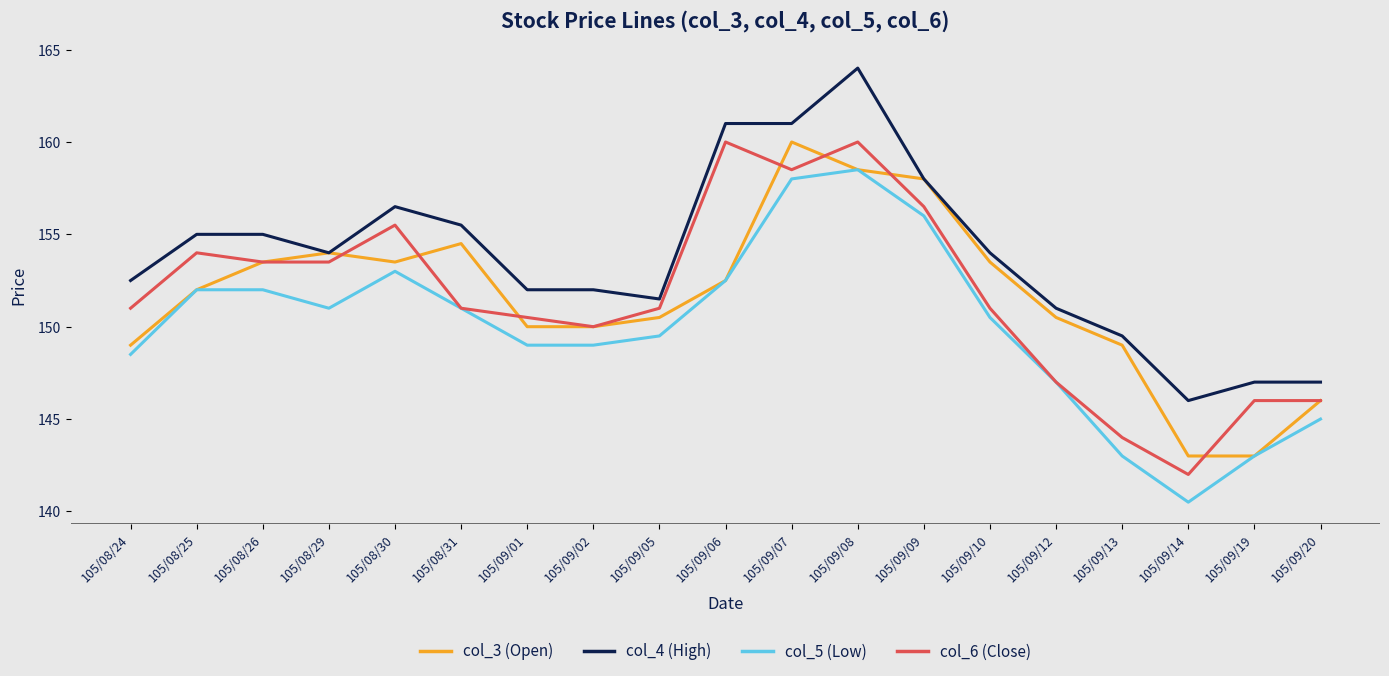

True or false: col_4 (High) has a value of 147.0 at 105/09/20.

True